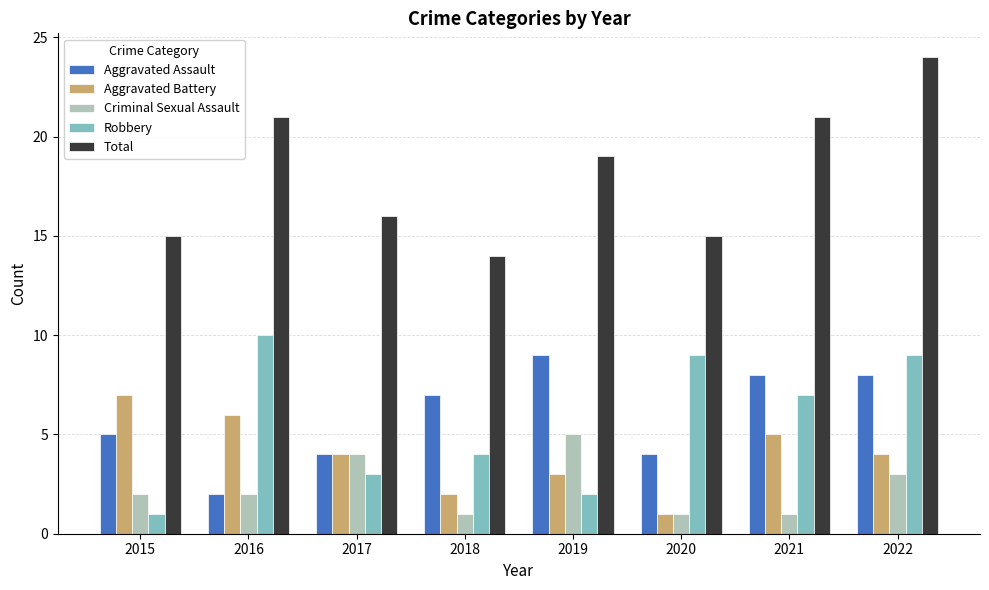

Count the Total values in the range 15 to 21.

6